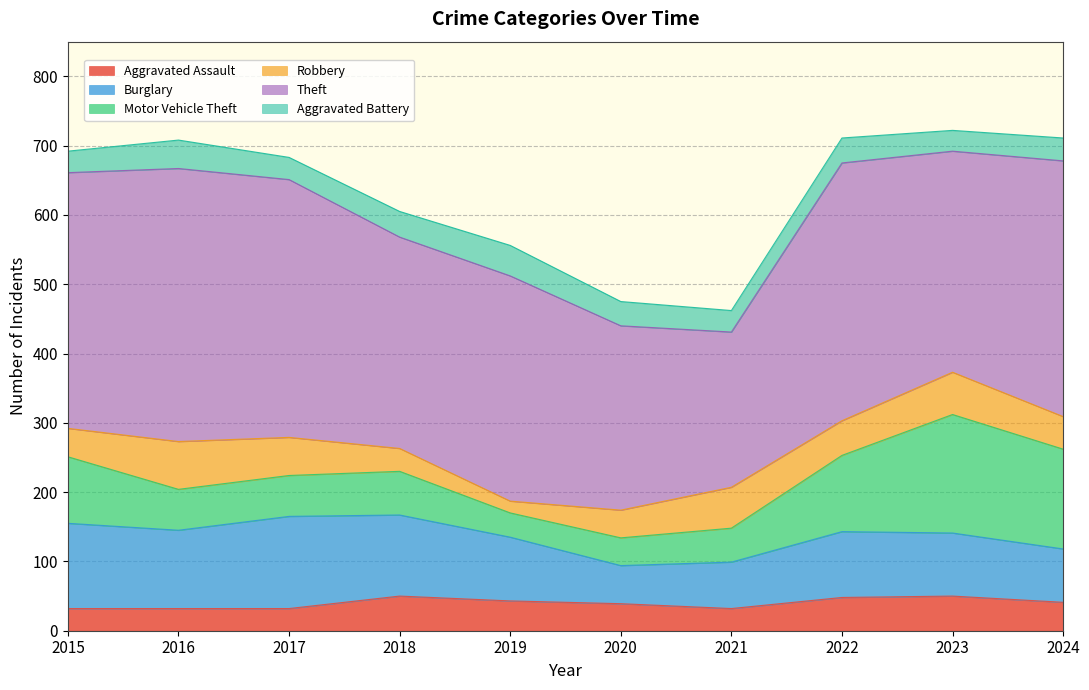

How many data points in Aggravated Battery are less than 35?

5